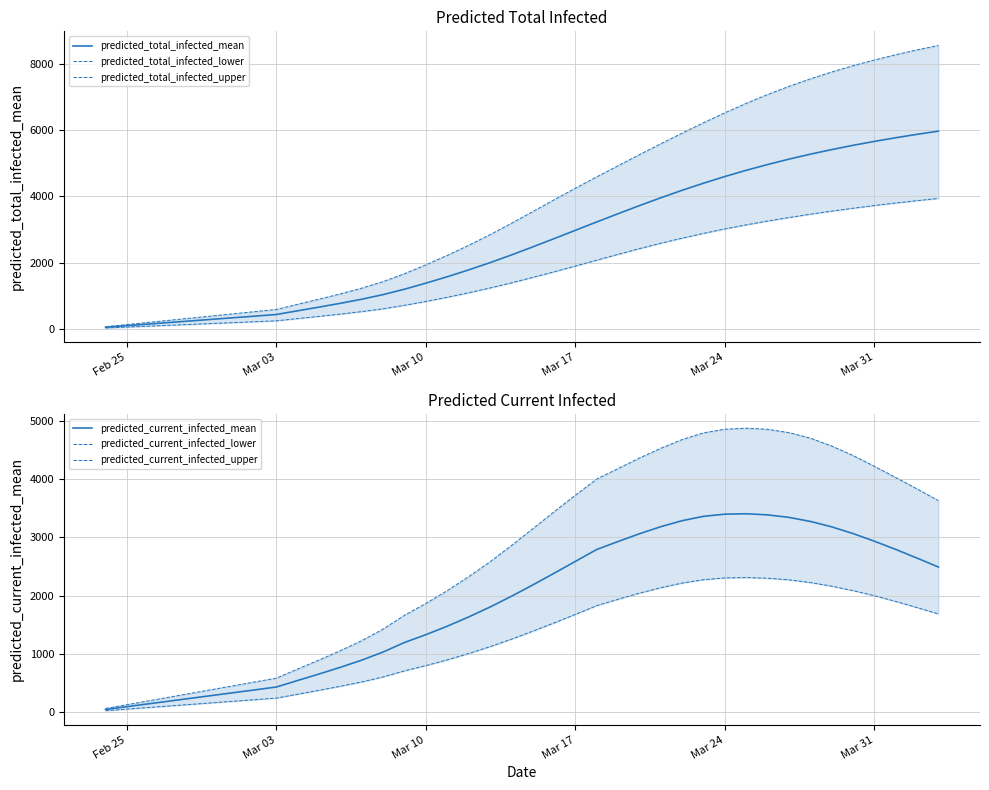

How many values in the predicted_current_infected_mean series are below 2181?

20